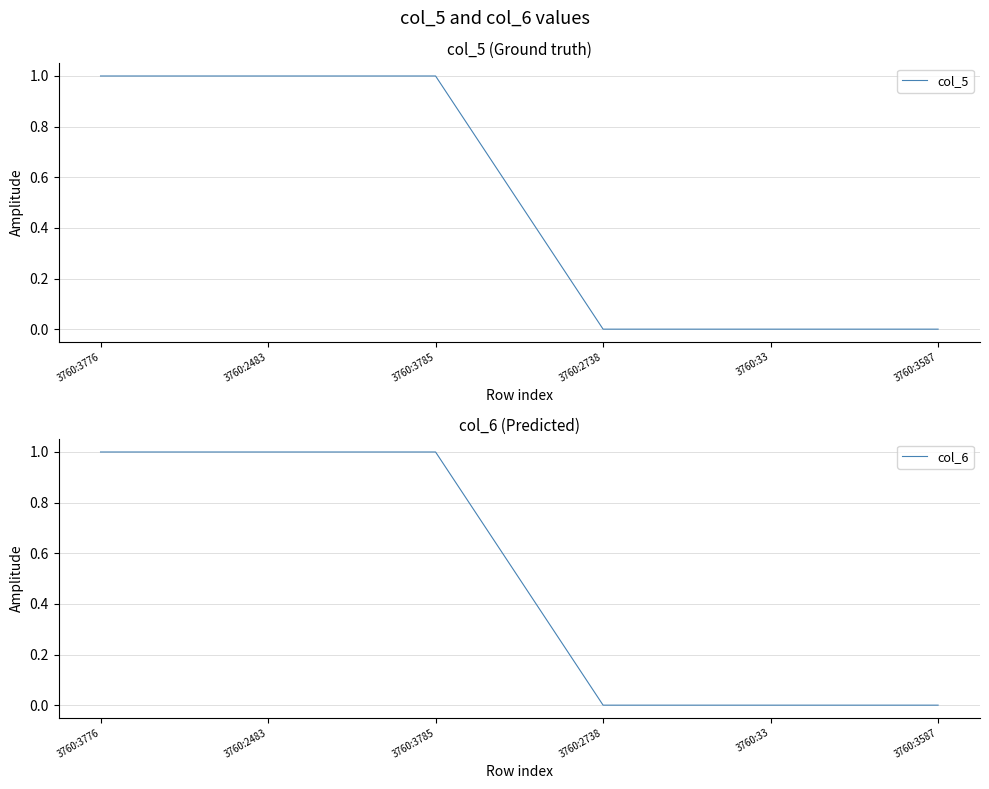

The value of col_6 at 3760:3587 is 0. True or false?

False